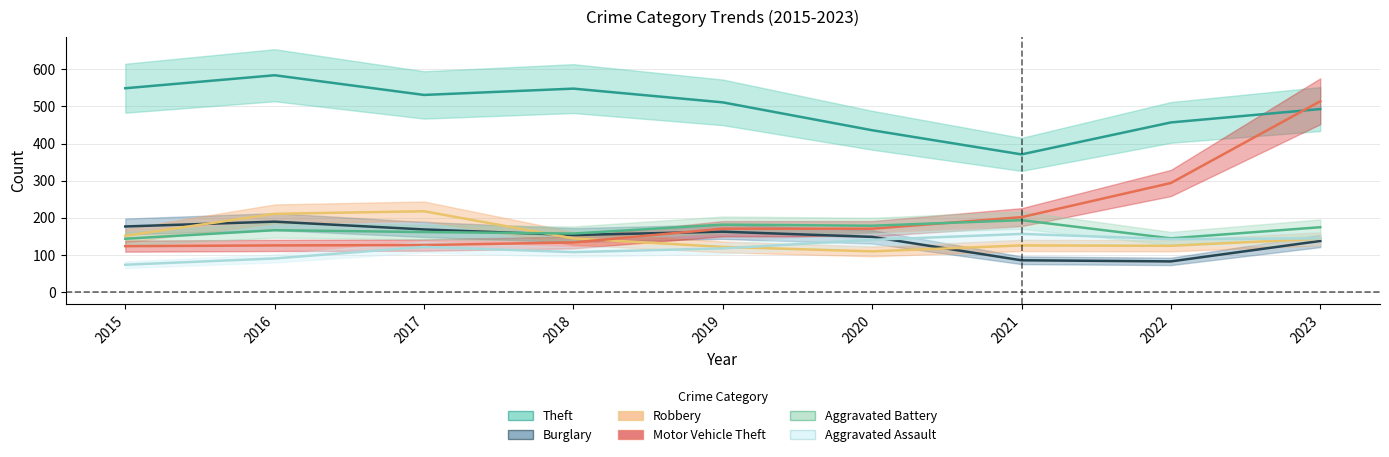

Which label corresponds to the smallest value in the chart?

2015